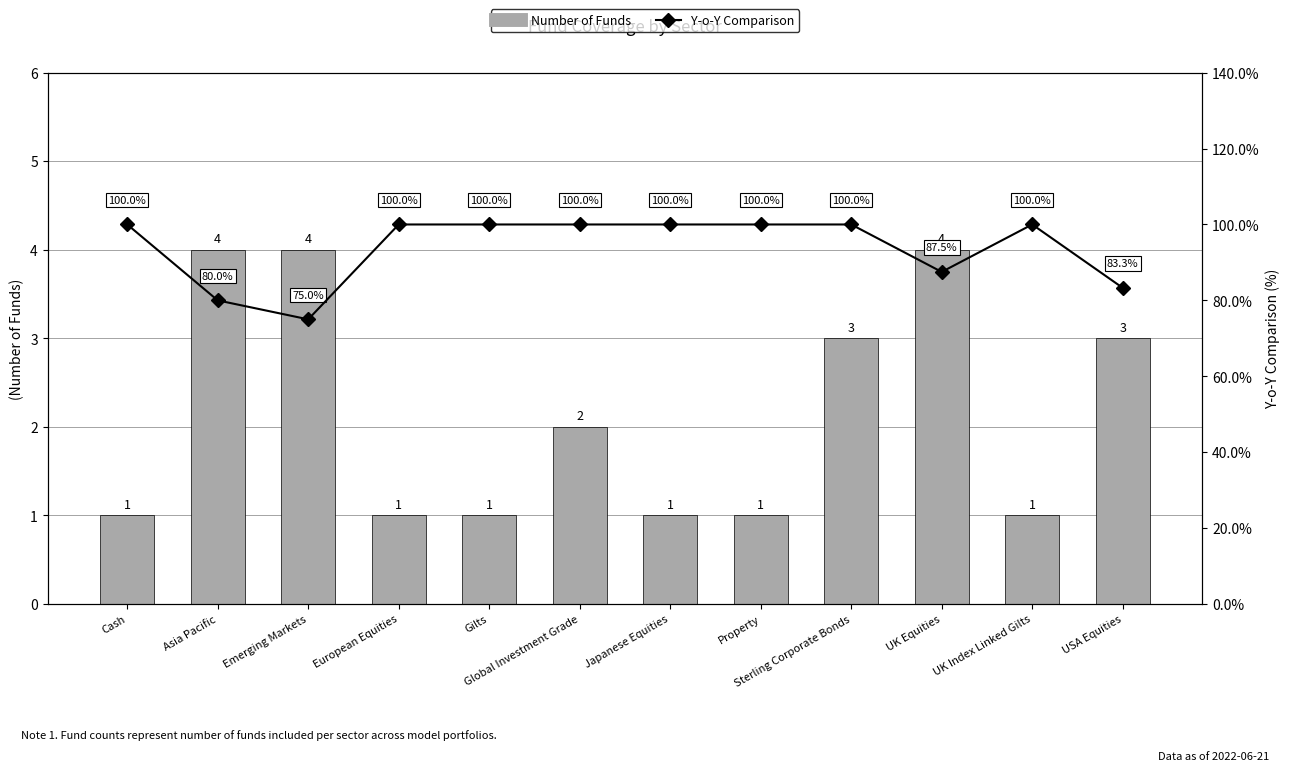

What is the difference between the maximum and minimum values in the Number of Funds series?

3.0